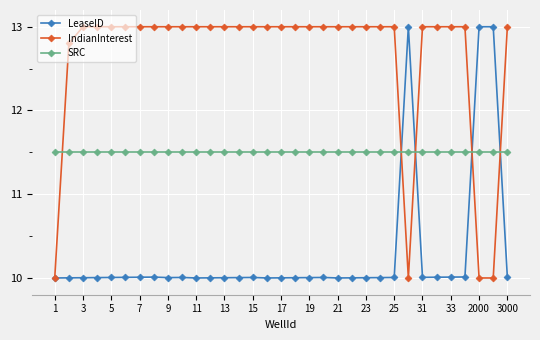

At how many categories does at least one series exceed 11?

33